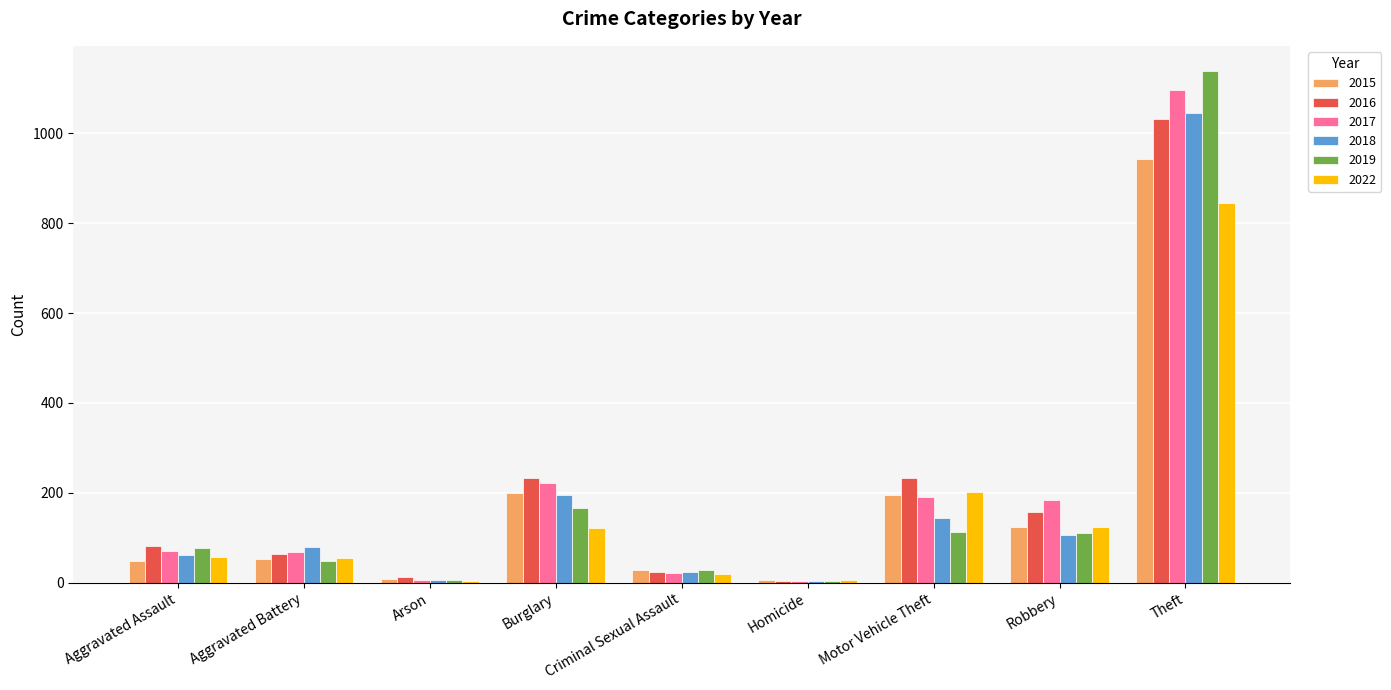

True or false: 2019 has a value of 112 at Motor Vehicle Theft.

True